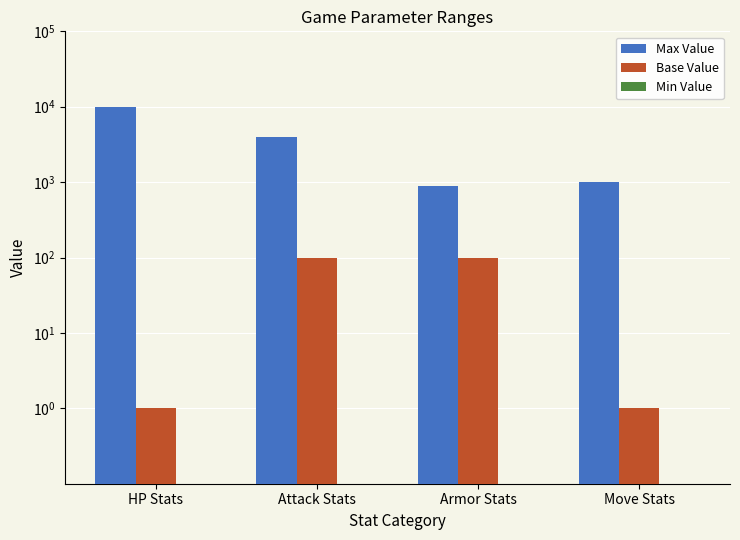

Which series has the largest total across all categories?

Max Value